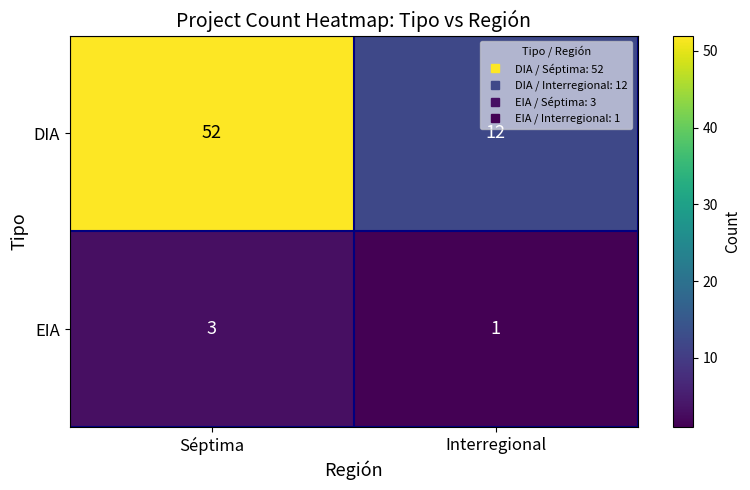

At which category is the sum across all series the highest?

Séptima